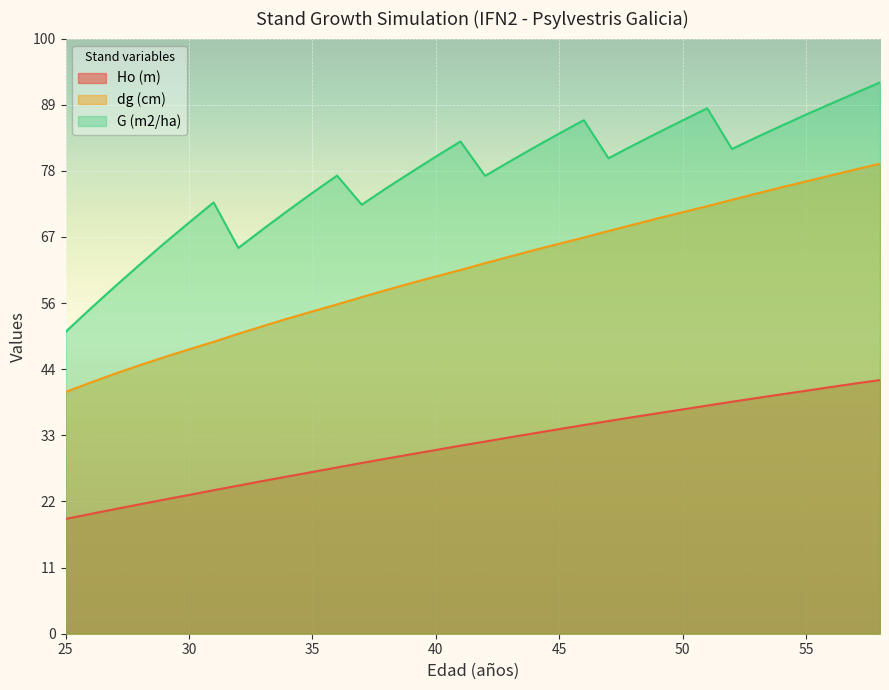

True or false: Ho (m) and dg (cm) intersect in this chart.

False